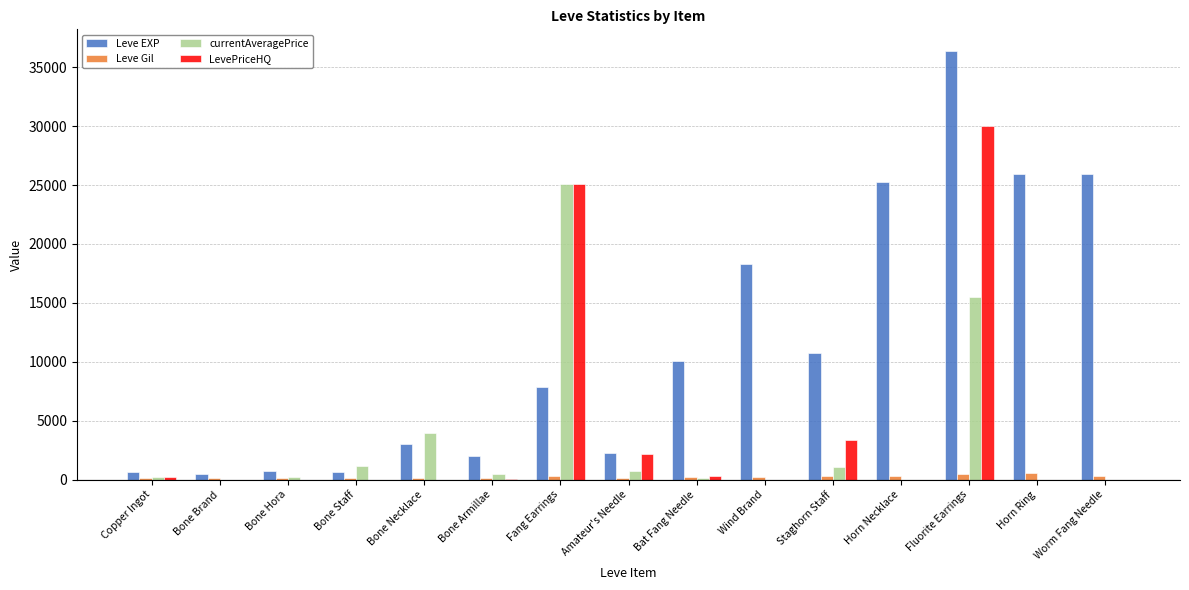

Between Bone Armillae and Wind Brand, which series saw the biggest shift?

Leve EXP